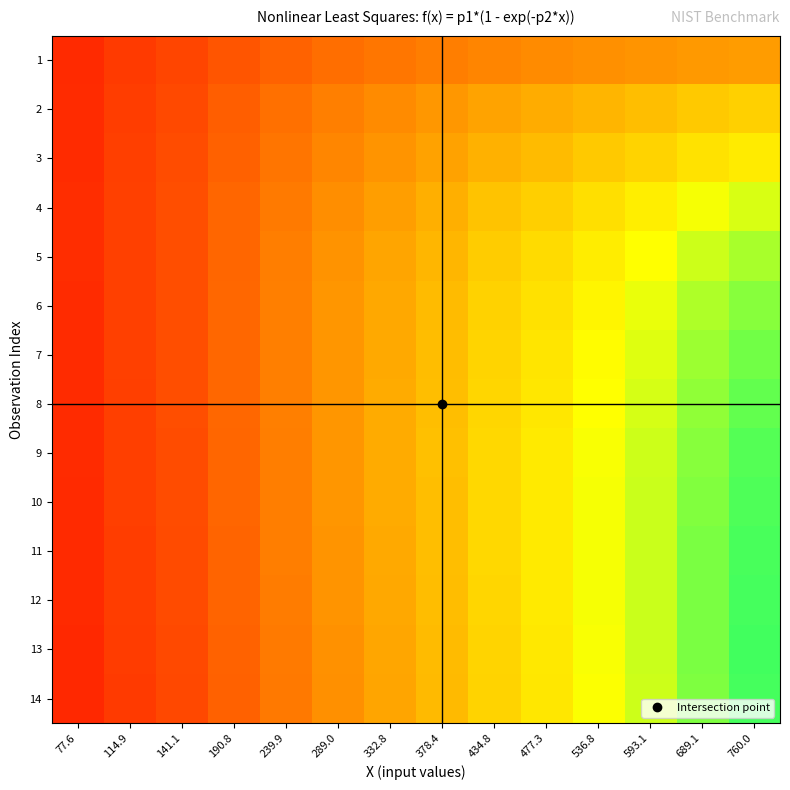

Reading left to right, what are all the values shown in this chart?

1: 77.6=10.1	114.9=13.9	141.1=16.3	190.8=20.3	239.9=23.5	289.0=26.1	332.8=28.1	378.4=29.9	434.8=31.6	477.3=32.7	536.8=34.0	593.1=34.9	689.1=36.1	760.0=36.8
2: 77.6=10.4	114.9=14.7	141.1=17.5	190.8=22.3	239.9=26.5	289.0=30.1	332.8=33.0	378.4=35.7	434.8=38.6	477.3=40.5	536.8=42.8	593.1=44.8	689.1=47.4	760.0=49.0
3: 77.6=10.5	114.9=15.0	141.1=17.9	190.8=23.1	239.9=27.7	289.0=31.8	332.8=35.1	378.4=38.3	434.8=41.8	477.3=44.1	536.8=47.1	593.1=49.6	689.1=53.2	760.0=55.5
4: 77.6=10.6	114.9=15.3	141.1=18.4	190.8=23.9	239.9=29.0	289.0=33.7	332.8=37.6	378.4=41.4	434.8=45.7	477.3=48.7	536.8=52.6	593.1=56.0	689.1=61.1	760.0=64.4
5: 77.6=10.6	114.9=15.3	141.1=18.5	190.8=24.3	239.9=29.6	289.0=34.7	332.8=38.9	378.4=43.1	434.8=47.9	477.3=51.3	536.8=55.9	593.1=59.8	689.1=66.0	760.0=70.1
6: 77.6=10.5	114.9=15.3	141.1=18.5	190.8=24.4	239.9=29.9	289.0=35.2	332.8=39.6	378.4=44.1	434.8=49.3	477.3=53.0	536.8=58.0	593.1=62.4	689.1=69.4	760.0=74.1
7: 77.6=10.4	114.9=15.2	141.1=18.4	190.8=24.4	239.9=30.0	289.0=35.4	332.8=40.0	378.4=44.6	434.8=50.1	477.3=54.0	536.8=59.2	593.1=63.9	689.1=71.4	760.0=76.6
8: 77.6=10.3	114.9=15.1	141.1=18.3	190.8=24.3	239.9=30.0	289.0=35.4	332.8=40.1	378.4=44.8	434.8=50.4	477.3=54.5	536.8=59.9	593.1=64.9	689.1=72.8	760.0=78.3
9: 77.6=10.2	114.9=14.9	141.1=18.2	190.8=24.2	239.9=29.9	289.0=35.4	332.8=40.2	378.4=45.0	434.8=50.8	477.3=55.0	536.8=60.6	593.1=65.8	689.1=74.1	760.0=79.9
10: 77.6=10.1	114.9=14.8	141.1=18.0	190.8=24.0	239.9=29.7	289.0=35.3	332.8=40.1	378.4=45.0	434.8=50.8	477.3=55.0	536.8=60.8	593.1=66.1	689.1=74.7	760.0=80.7
11: 77.6=10.0	114.9=14.6	141.1=17.8	190.8=23.8	239.9=29.5	289.0=35.1	332.8=40.0	378.4=44.9	434.8=50.8	477.3=55.1	536.8=61.0	593.1=66.4	689.1=75.2	760.0=81.5
12: 77.6=9.9	114.9=14.5	141.1=17.6	190.8=23.6	239.9=29.3	289.0=34.8	332.8=39.7	378.4=44.6	434.8=50.6	477.3=55.0	536.8=60.9	593.1=66.4	689.1=75.4	760.0=81.8
13: 77.6=9.7	114.9=14.2	141.1=17.3	190.8=23.2	239.9=28.9	289.0=34.4	332.8=39.3	378.4=44.2	434.8=50.2	477.3=54.6	536.8=60.7	593.1=66.3	689.1=75.5	760.0=82.0
14: 77.6=9.5	114.9=14.0	141.1=17.1	190.8=22.9	239.9=28.5	289.0=34.0	332.8=38.8	378.4=43.8	434.8=49.8	477.3=54.2	536.8=60.3	593.1=65.9	689.1=75.1	760.0=81.8